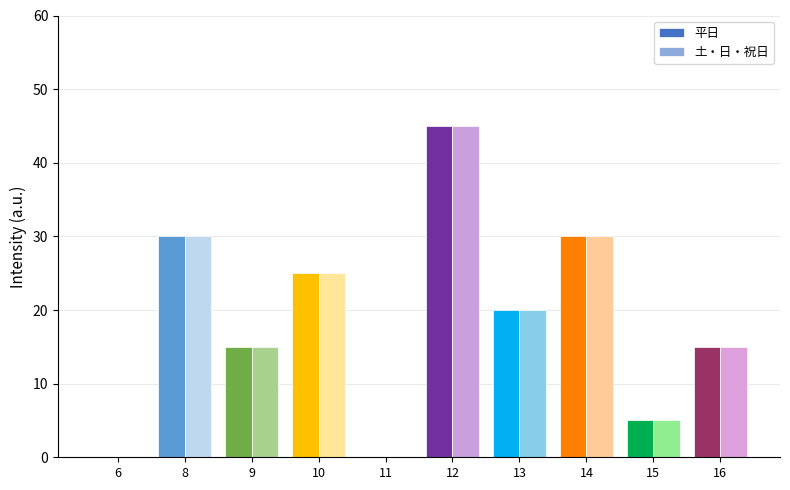

At which category is the sum across all series the highest?

12